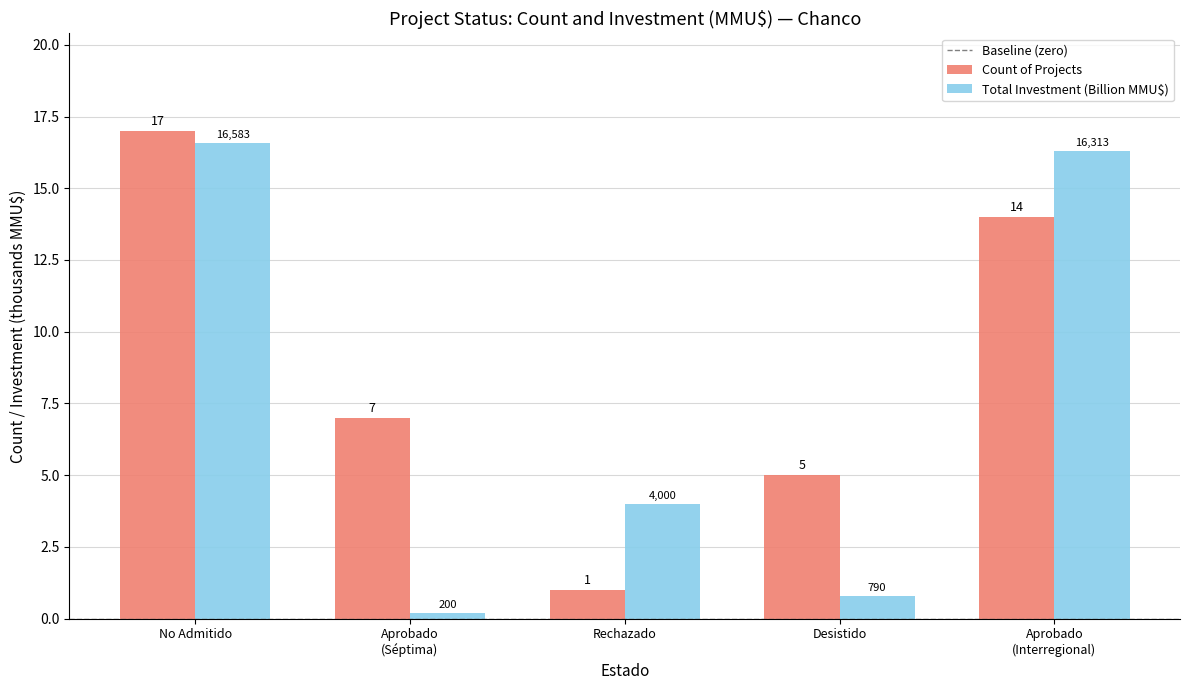

Rank the series at Desistido from lowest to highest value.

Total Investment (Billion MMU$), Count of Projects